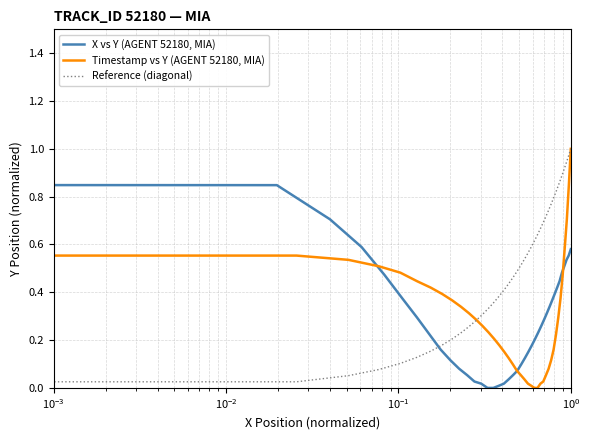

What is the sum of all Timestamp vs Y (AGENT 52180, MIA) values?

11.6